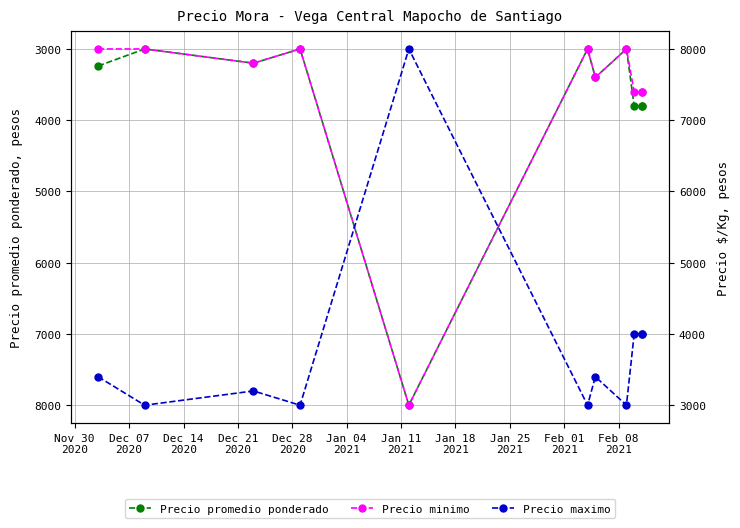

Which series has the largest range (max minus min)?

Precio promedio ponderado